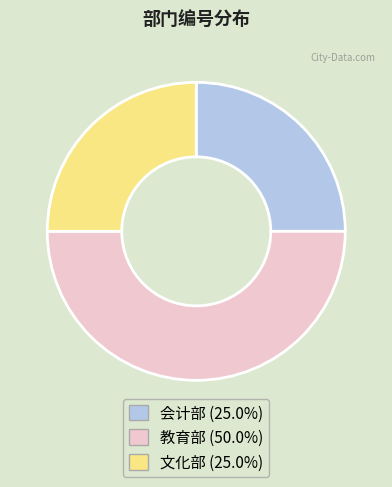

Is 会计部 the majority of the pie?

No